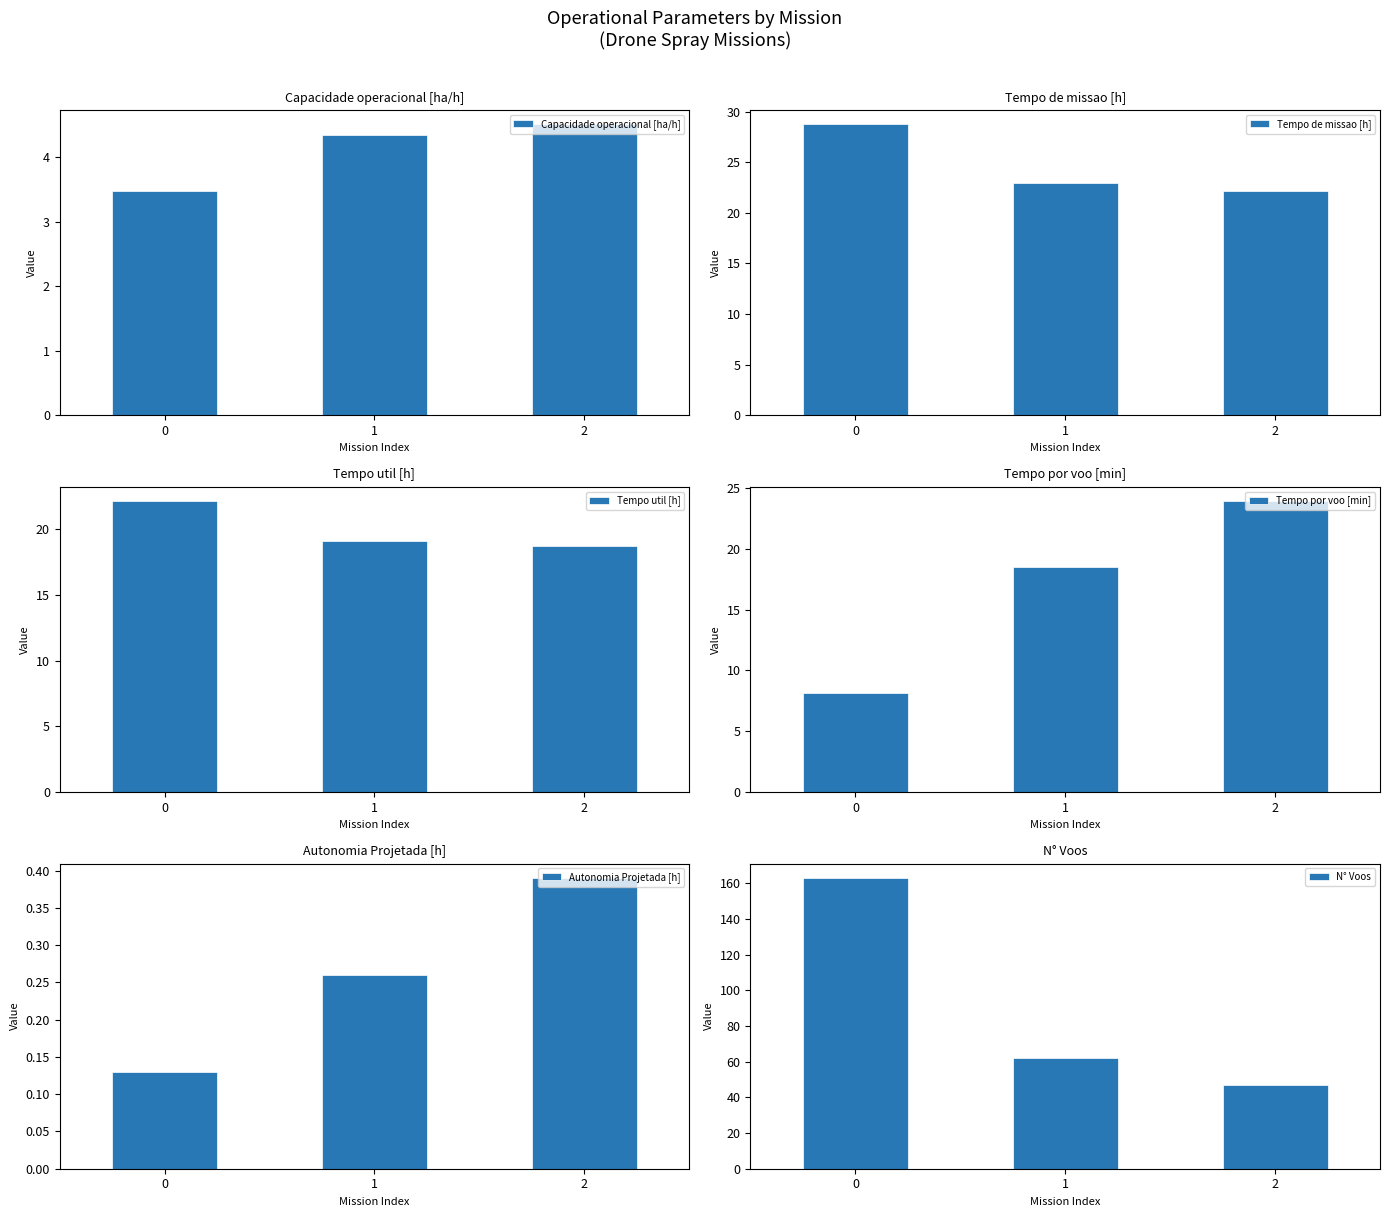

What is the difference between the N° Voos values at 1 and 0?

101